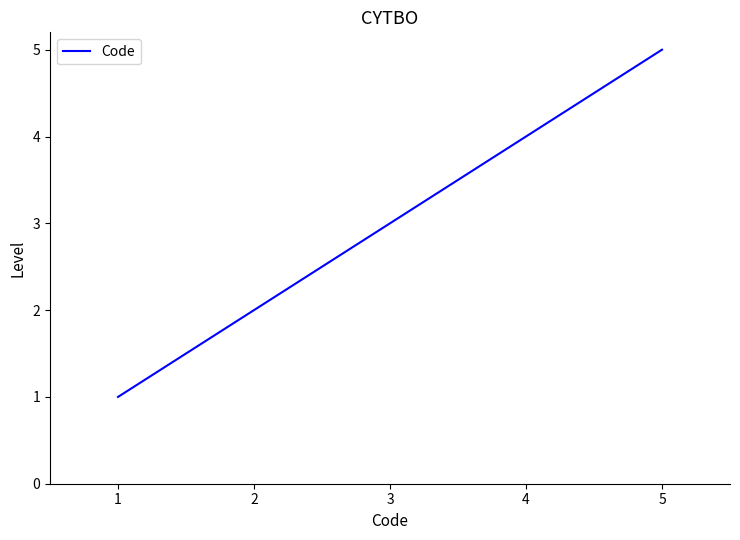

Rank the categories by value from lowest to highest.

1, 2, 3, 4, 5